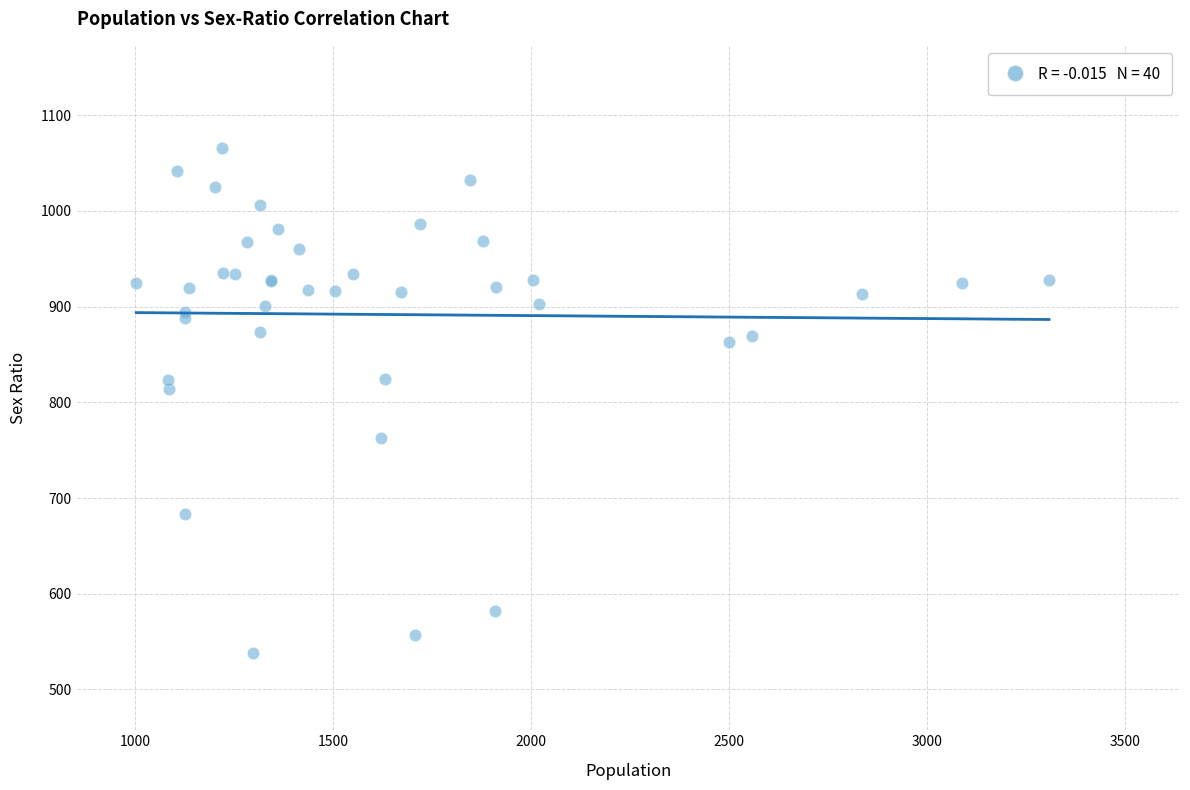

What Y value in the scatter plot is closest to 802?

814